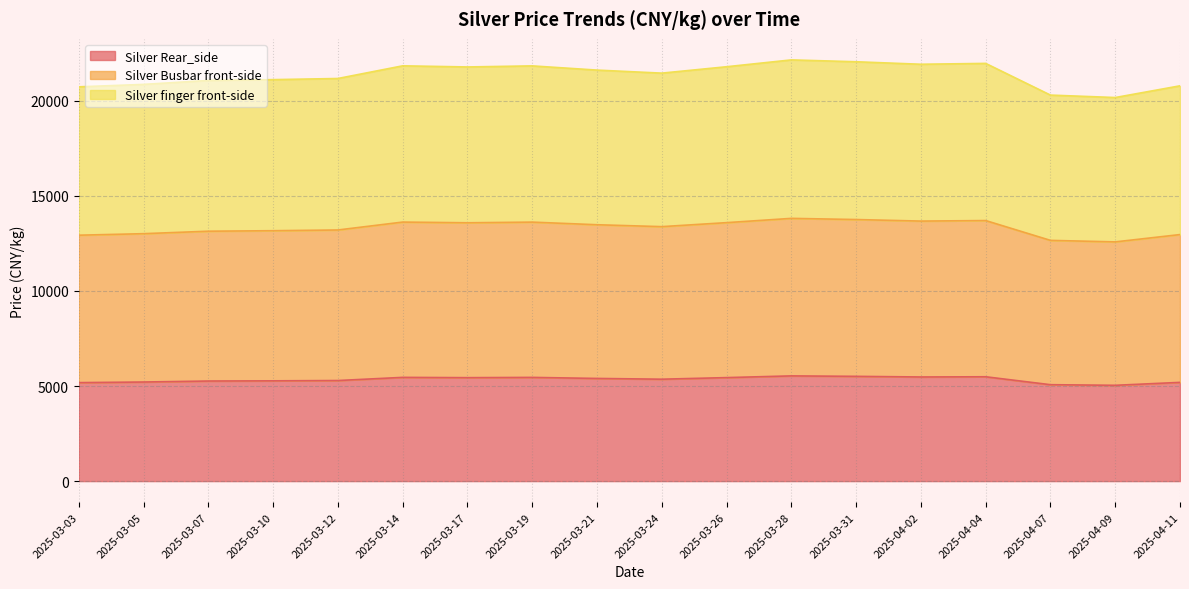

True or false: Silver Rear_side and Silver finger front-side cross at least once.

False